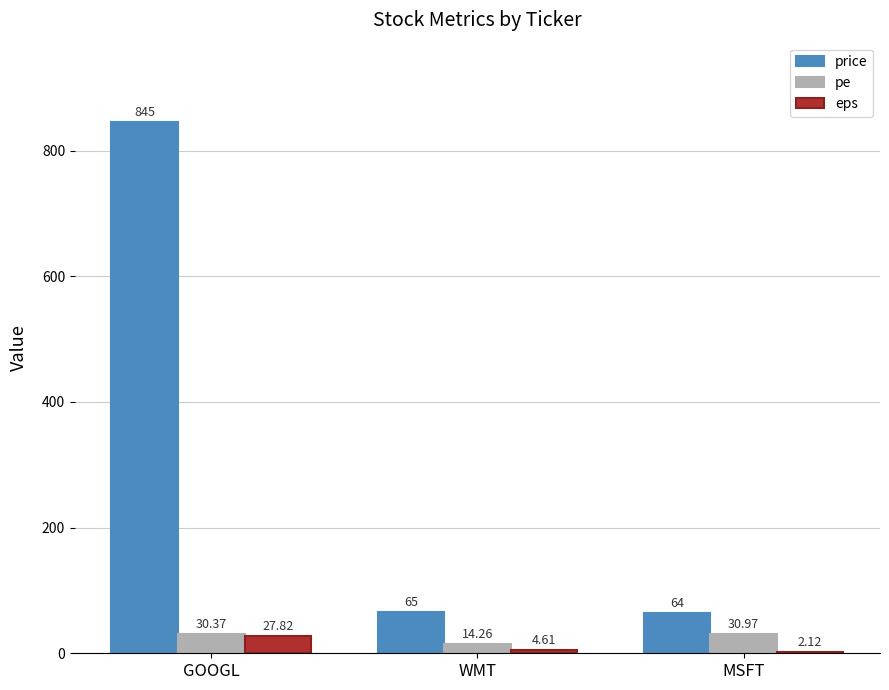

How many categories are shown in the chart?

3